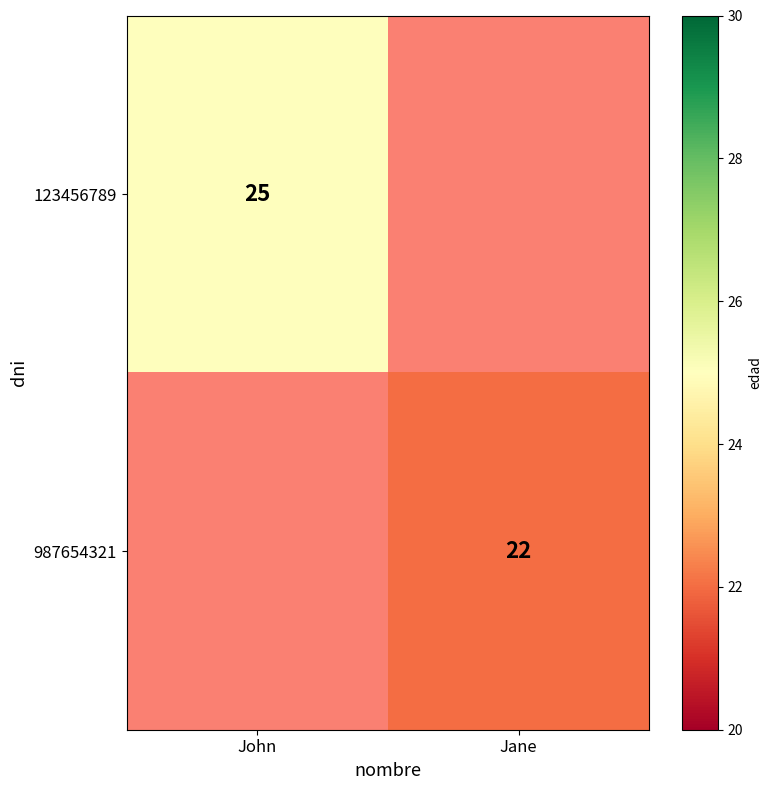

The value of 123456789 at John is 25. True or false?

True